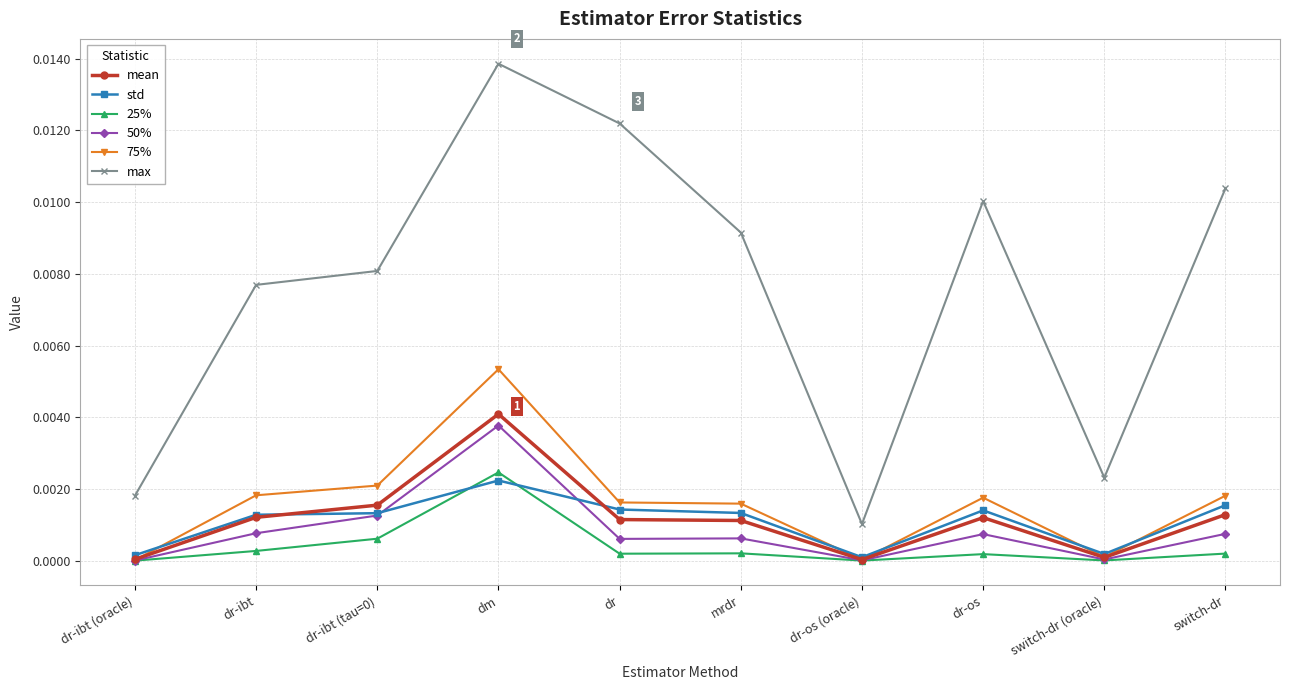

How many interior local peaks does the max series have?

2